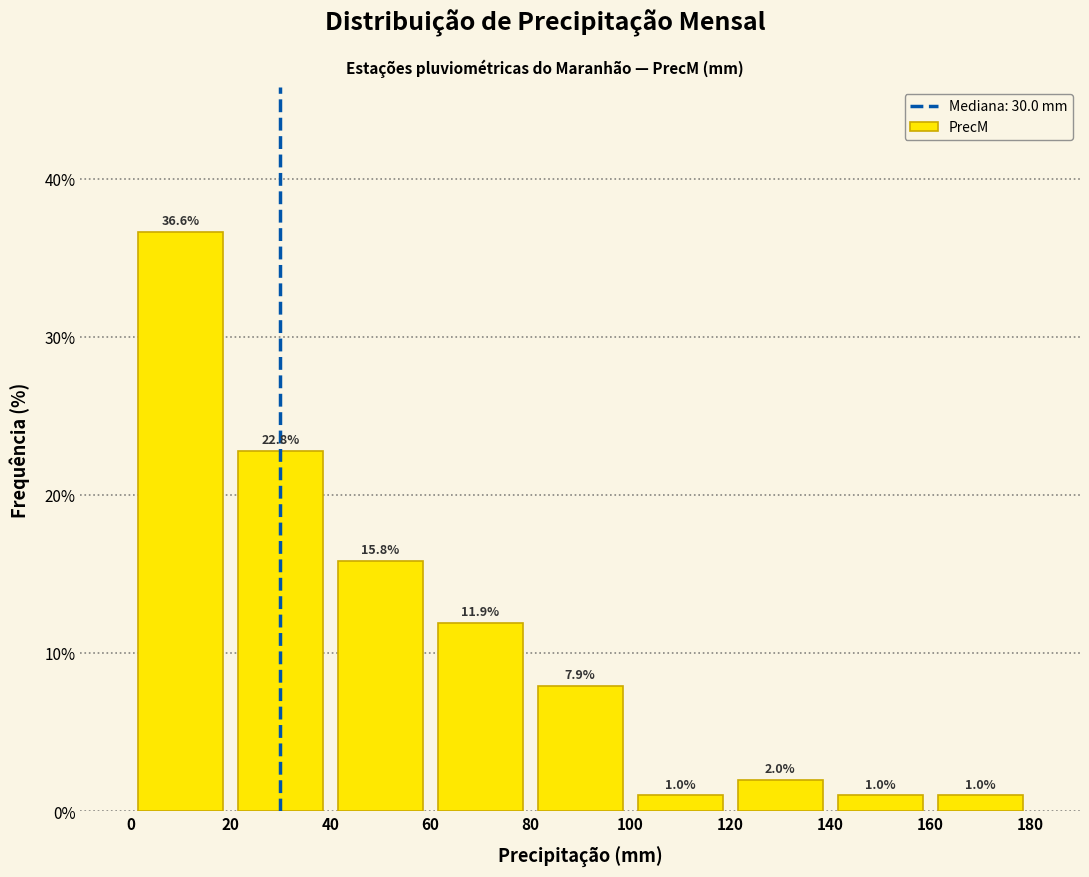

How tall is the bar that spans 40 to 60 on the x-axis?

15.8